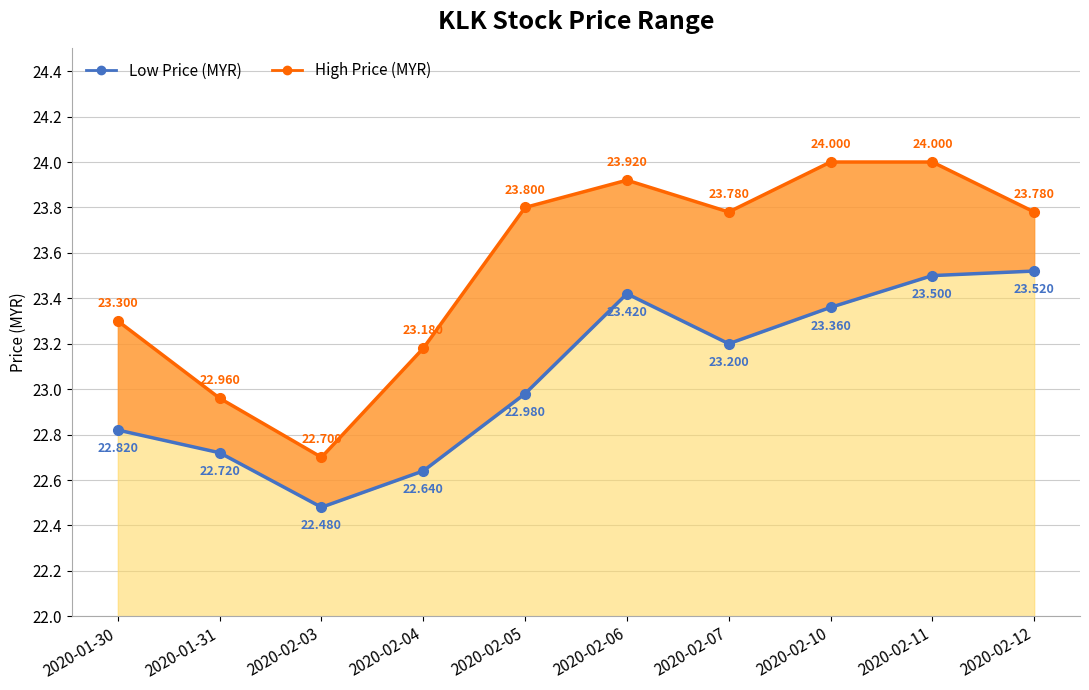

List the series in order of their peak value, highest first.

High Price (MYR), Low Price (MYR)